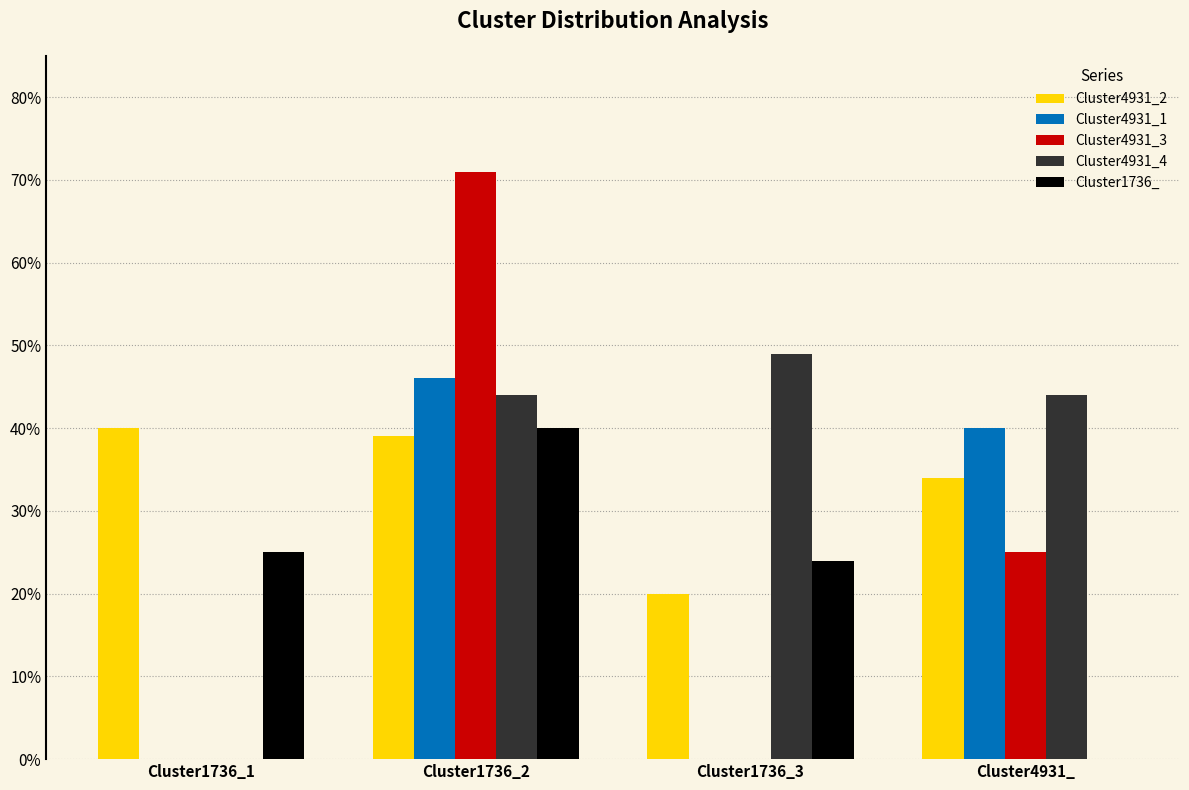

What is the label of the 3rd bar from the right?

Cluster1736_2